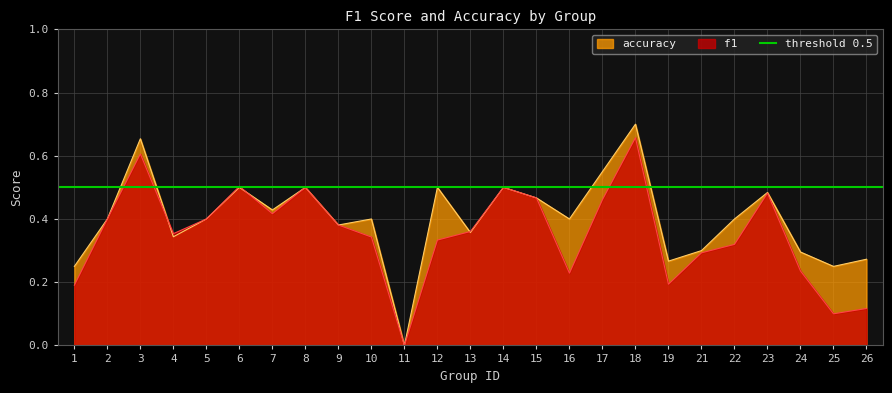

The value of f1 at 7 is 0.4. True or false?

True